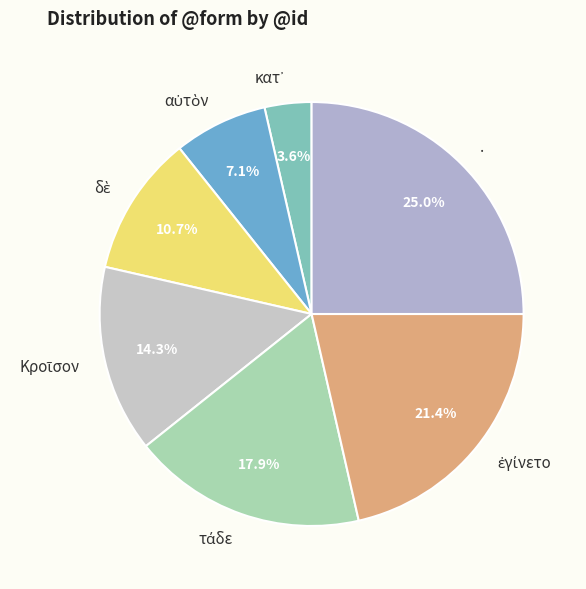

Does any single category account for the majority?

No